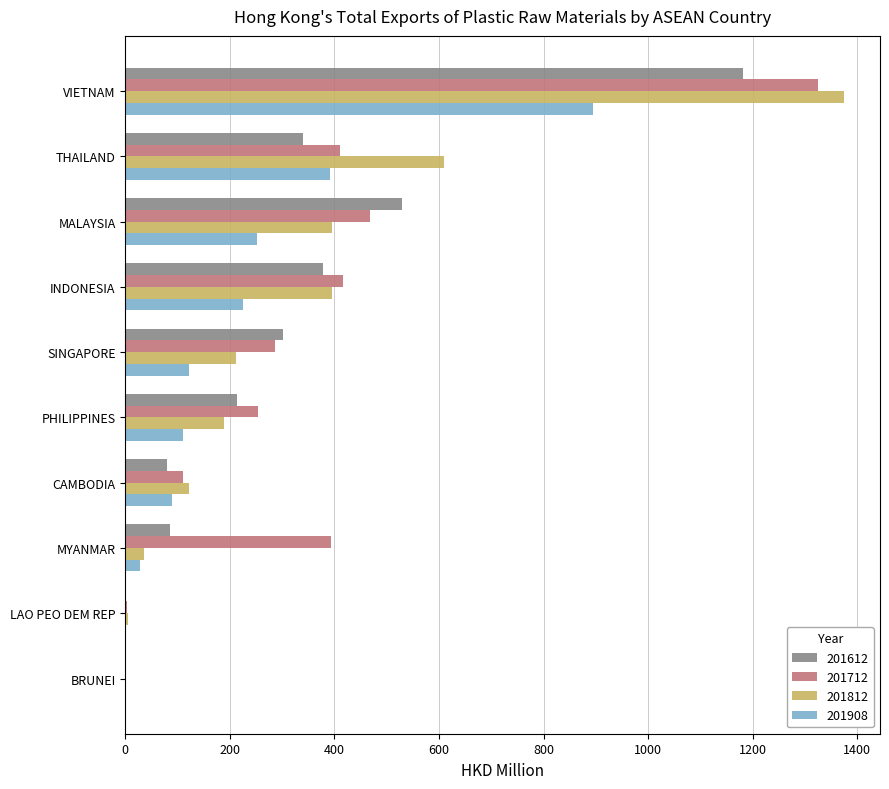

True or false: 201908 has a value of 131.9 at THAILAND.

False